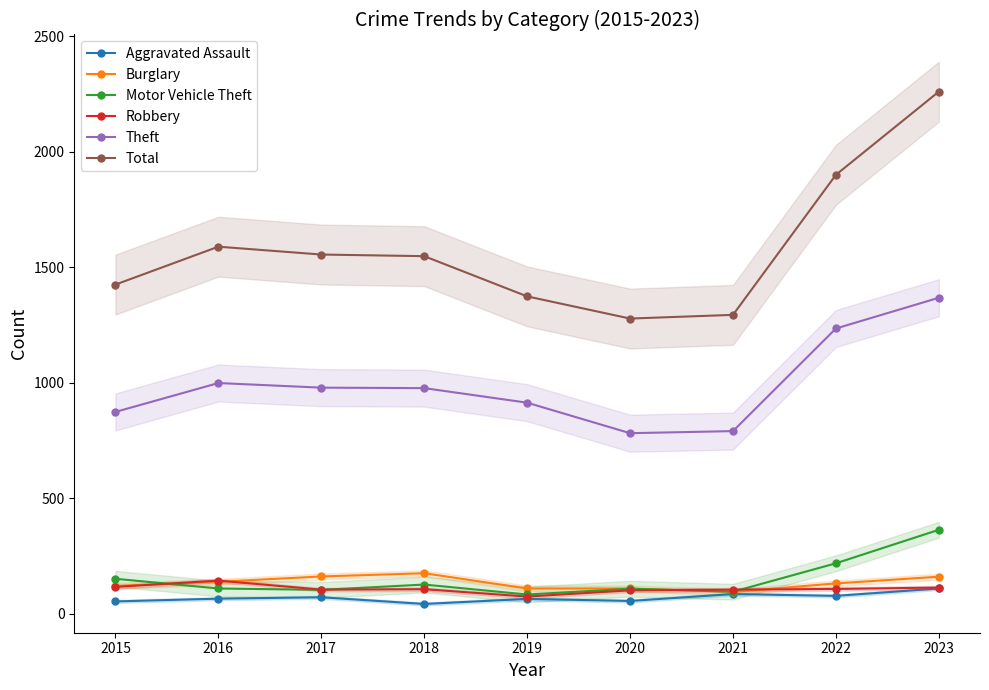

The Burglary series shows 162 at 2017. True or false?

True